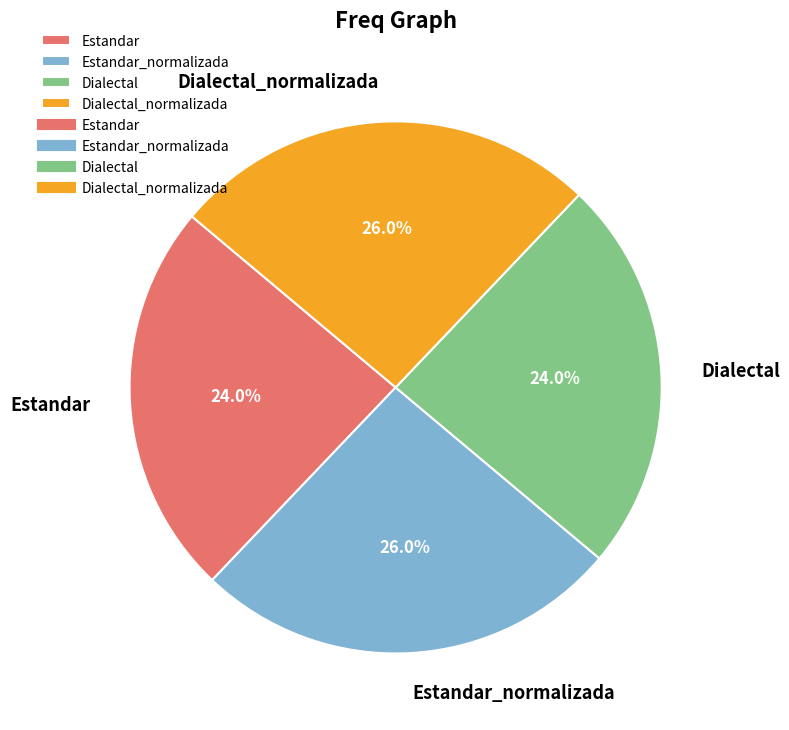

How much of the chart is everything except Estandar_normalizada?

74.0%